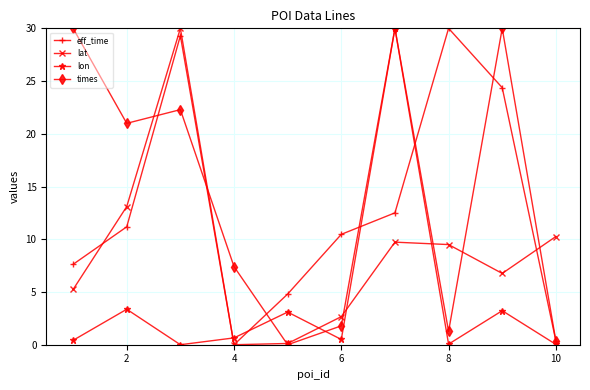

True or false: times has more than 0 points higher than both neighbors.

True